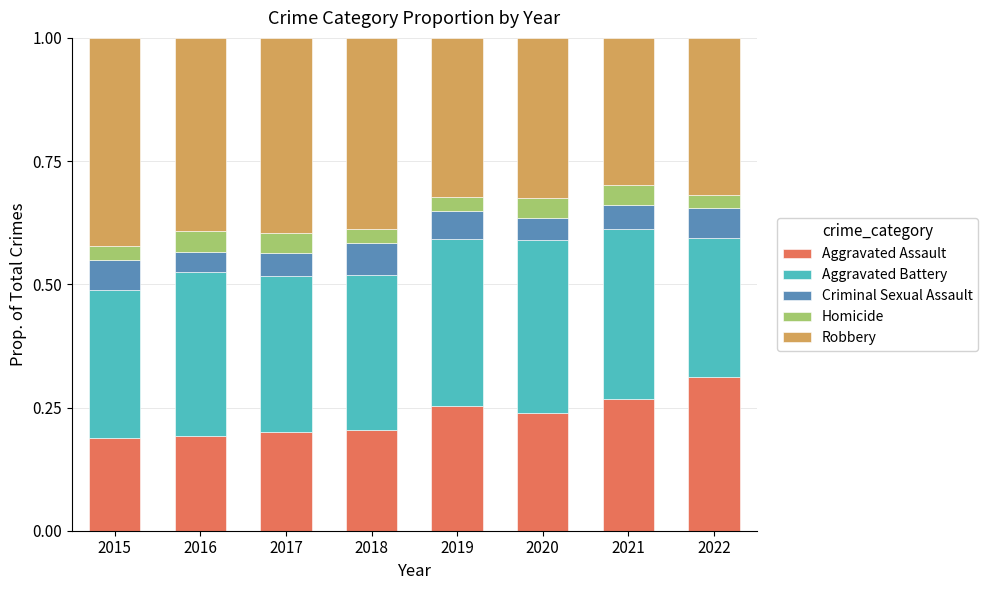

The value of Aggravated Assault at 2021 is 0.3. True or false?

True